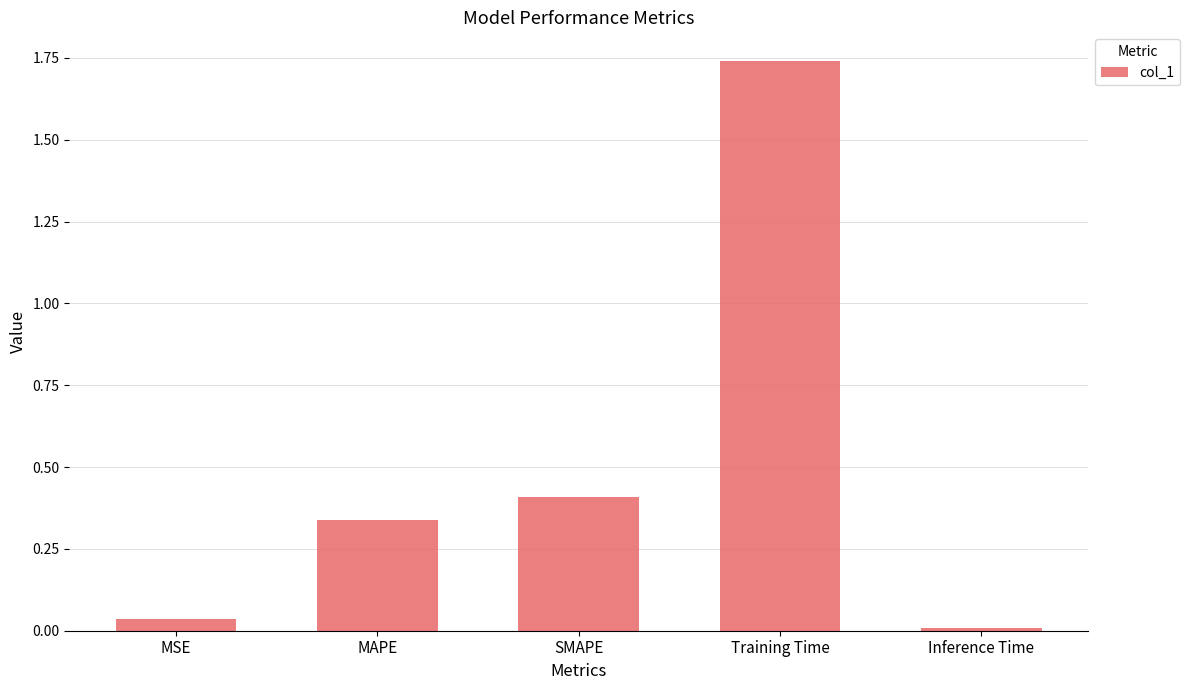

The value at Inference Time is 0.0. True or false?

True